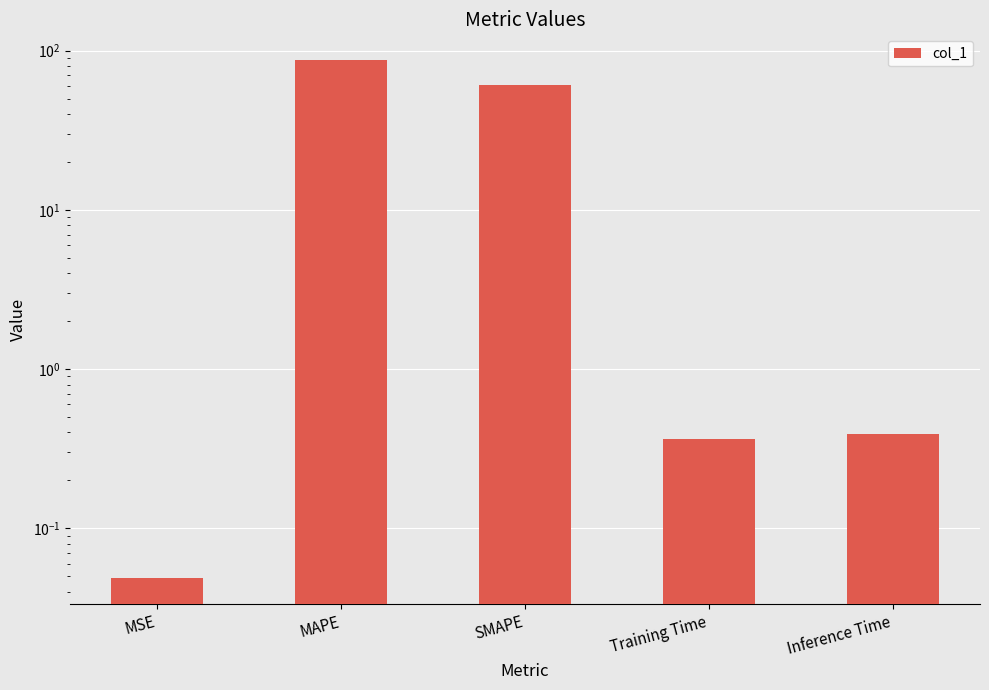

What is the label of the 5th bar from the left?

Inference Time